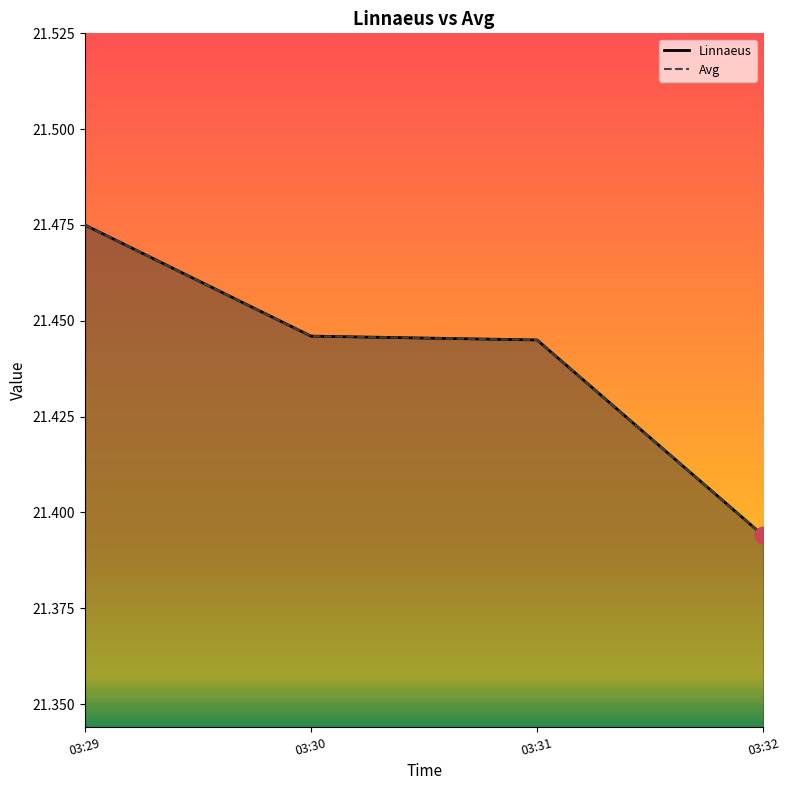

True or false: Linnaeus has a value of 12.7 at 03:29.

False